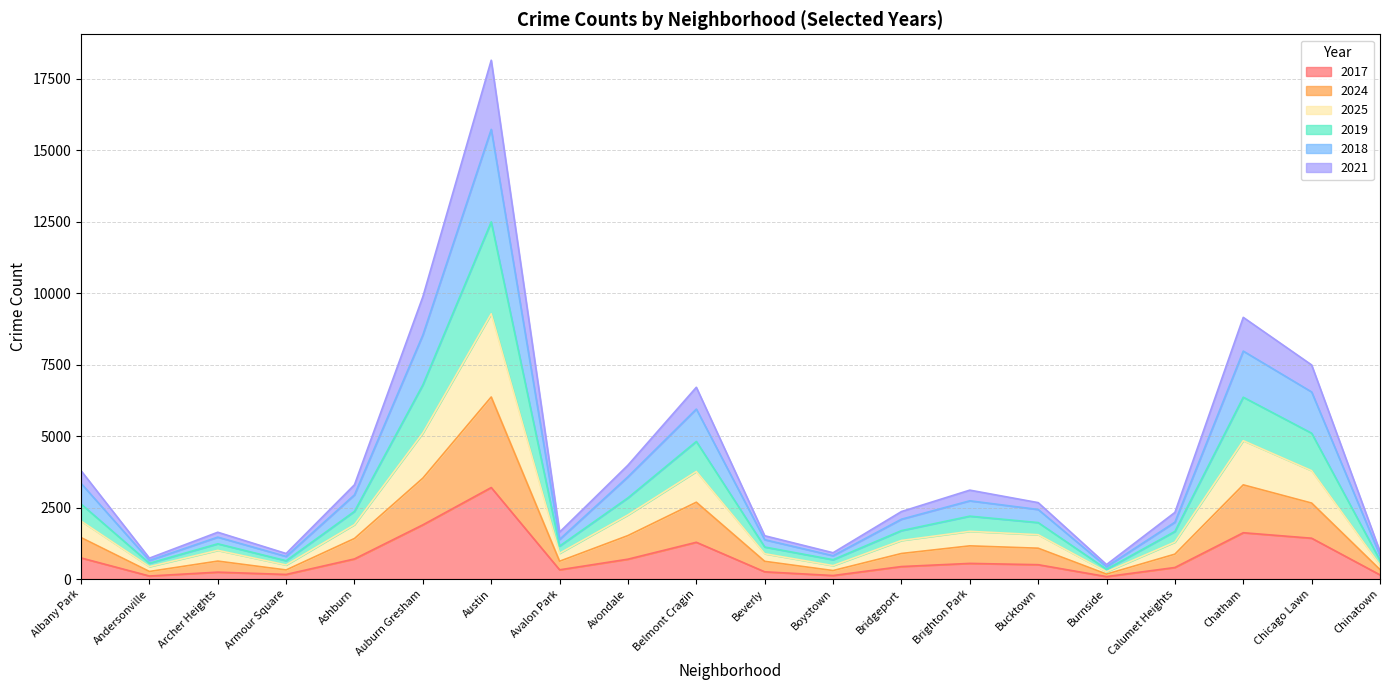

At which category is the sum across all series the highest?

Austin